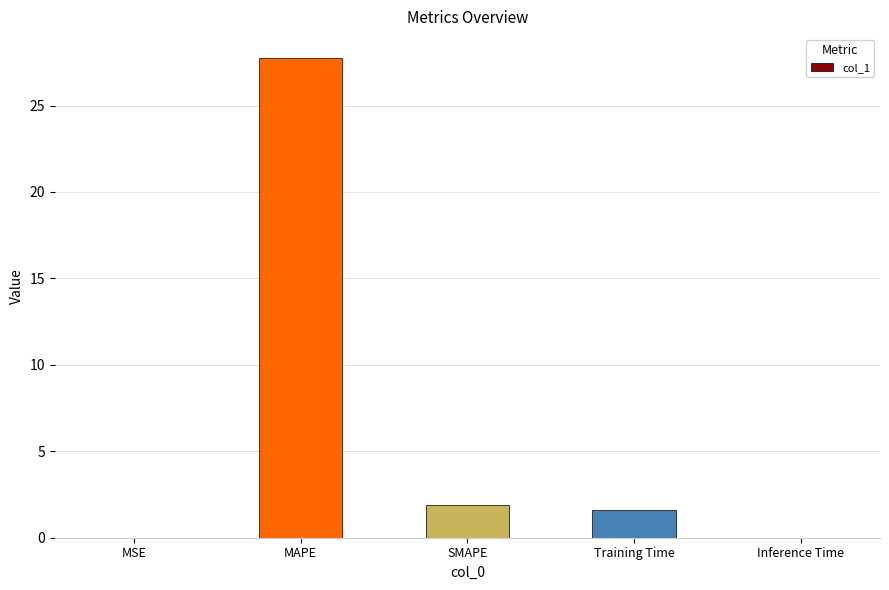

Where does the data first go above 1?

MAPE